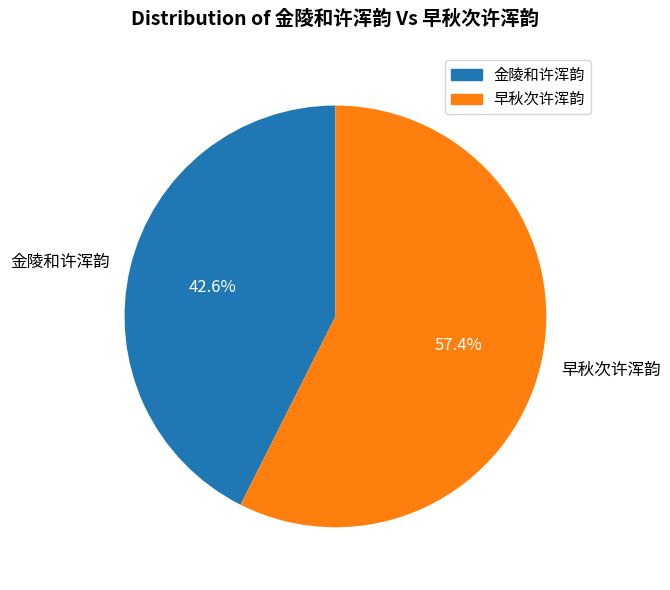

Which slice represents more than half of the pie?

早秋次许浑韵